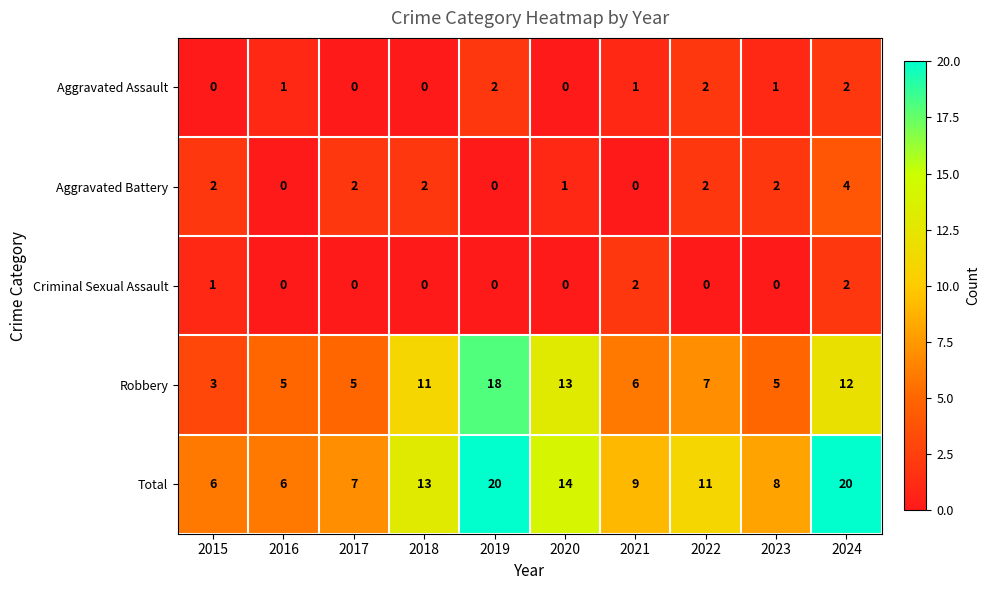

What is the sum of all Aggravated Assault values?

9